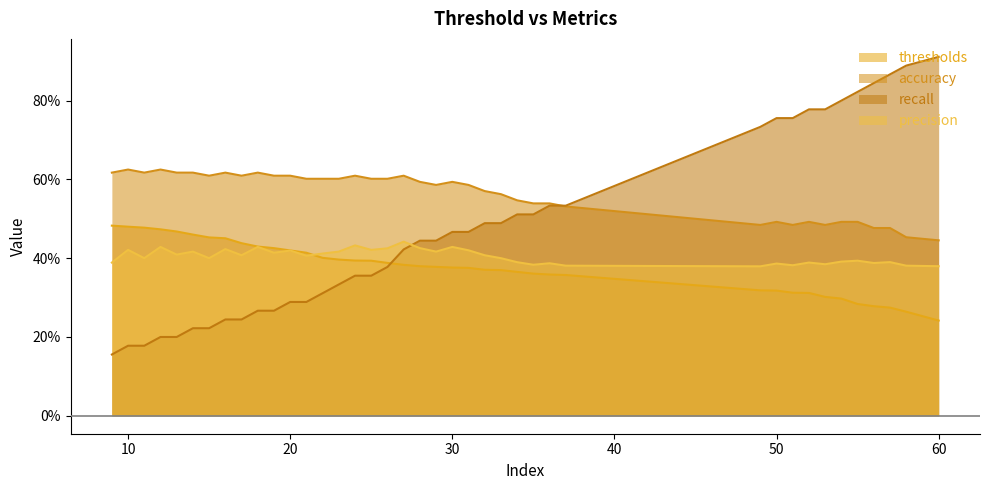

What is the sum of all precision values?

16.2